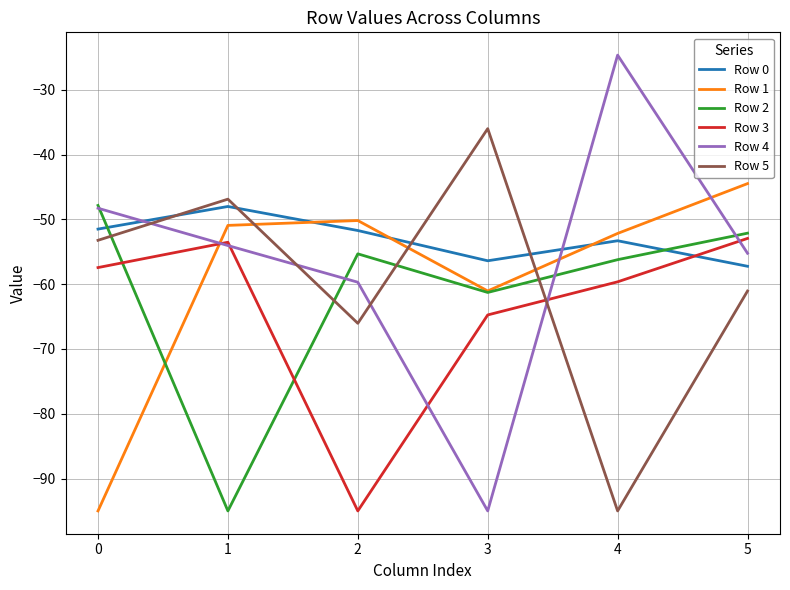

At 5, list the series in order from smallest to largest.

Row 5, Row 0, Row 4, Row 3, Row 2, Row 1